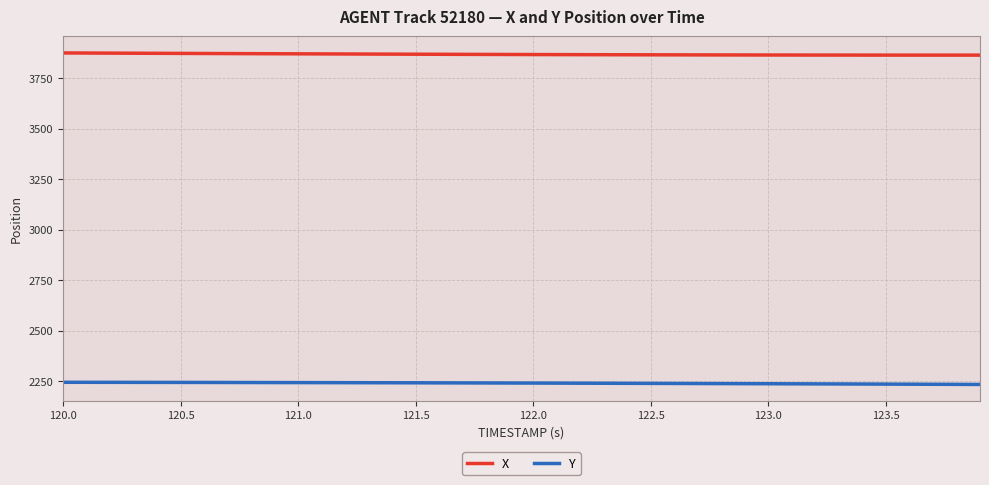

Which series has the largest total across all categories?

X